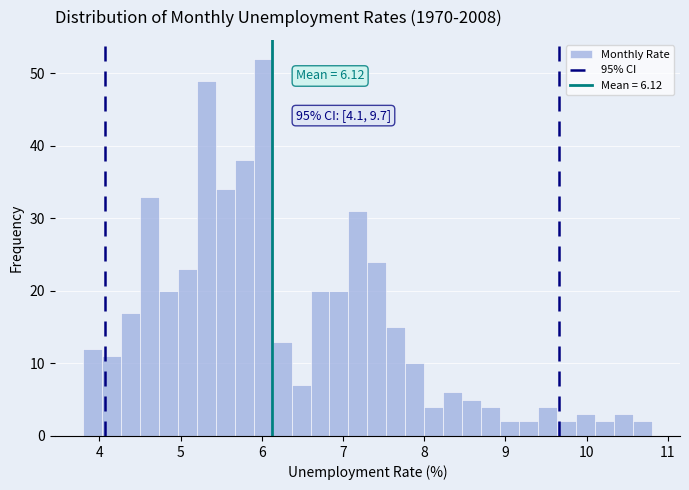

Read against the x-axis, roughly where is the centre of the tallest bar?

6.0